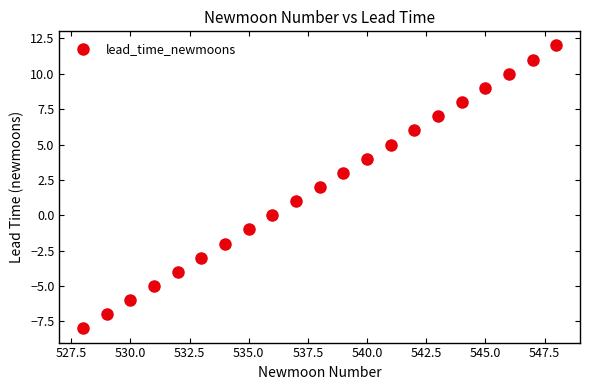

What is the range of X values (max minus min)?

20